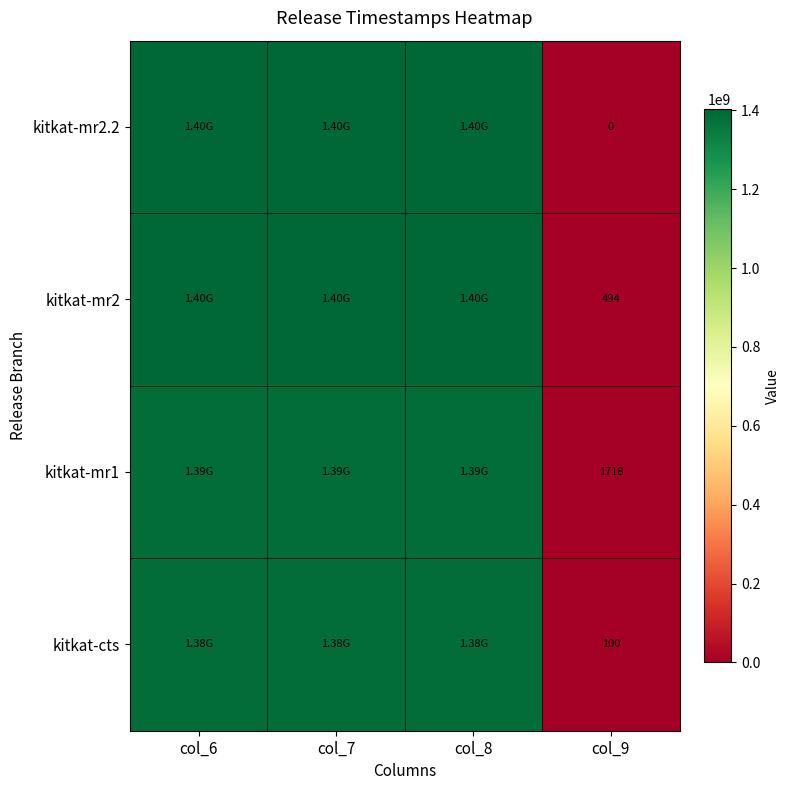

At how many categories does at least one series exceed 376736425?

3